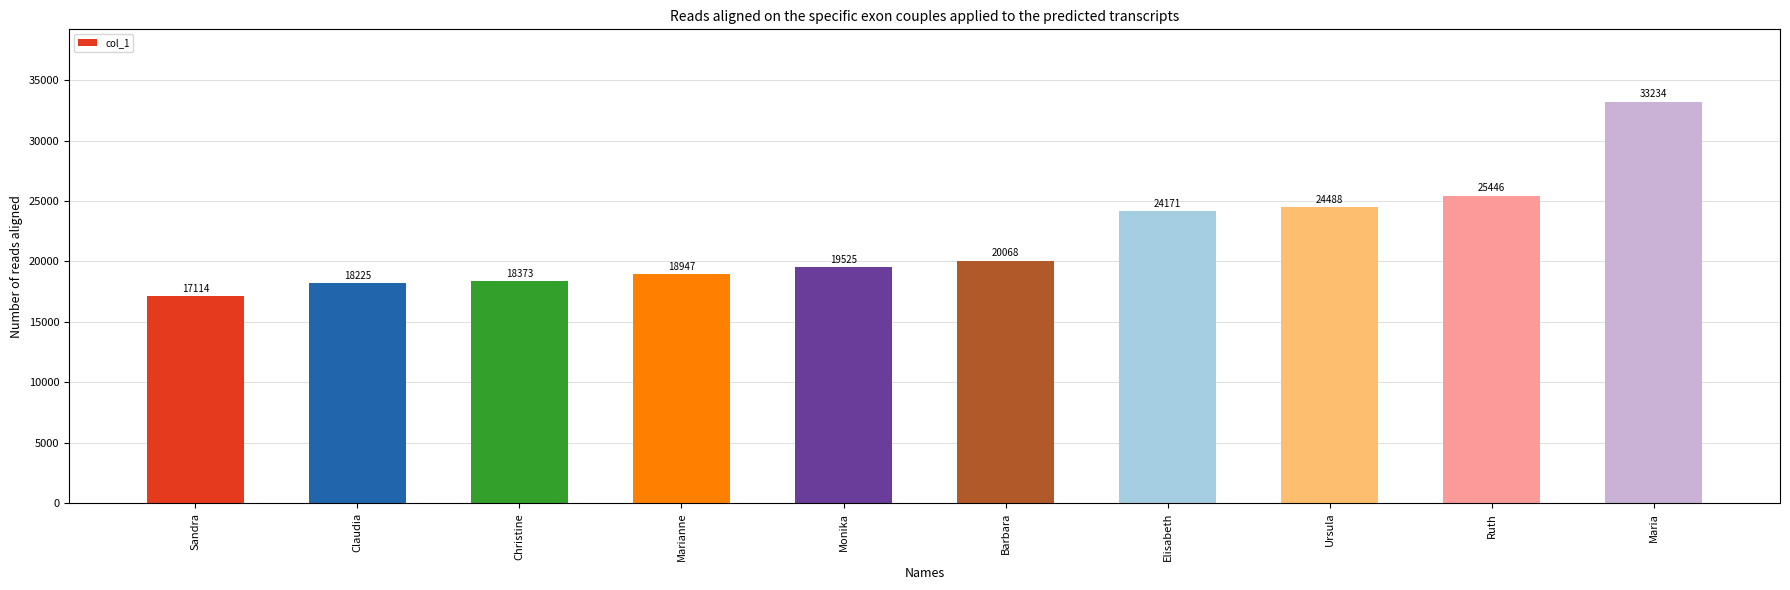

Reading right to left, what are all the values shown in this chart?

Maria=33234	Ruth=25446	Ursula=24488	Elisabeth=24171	Barbara=20068	Monika=19525	Marianne=18947	Christine=18373	Claudia=18225	Sandra=17114